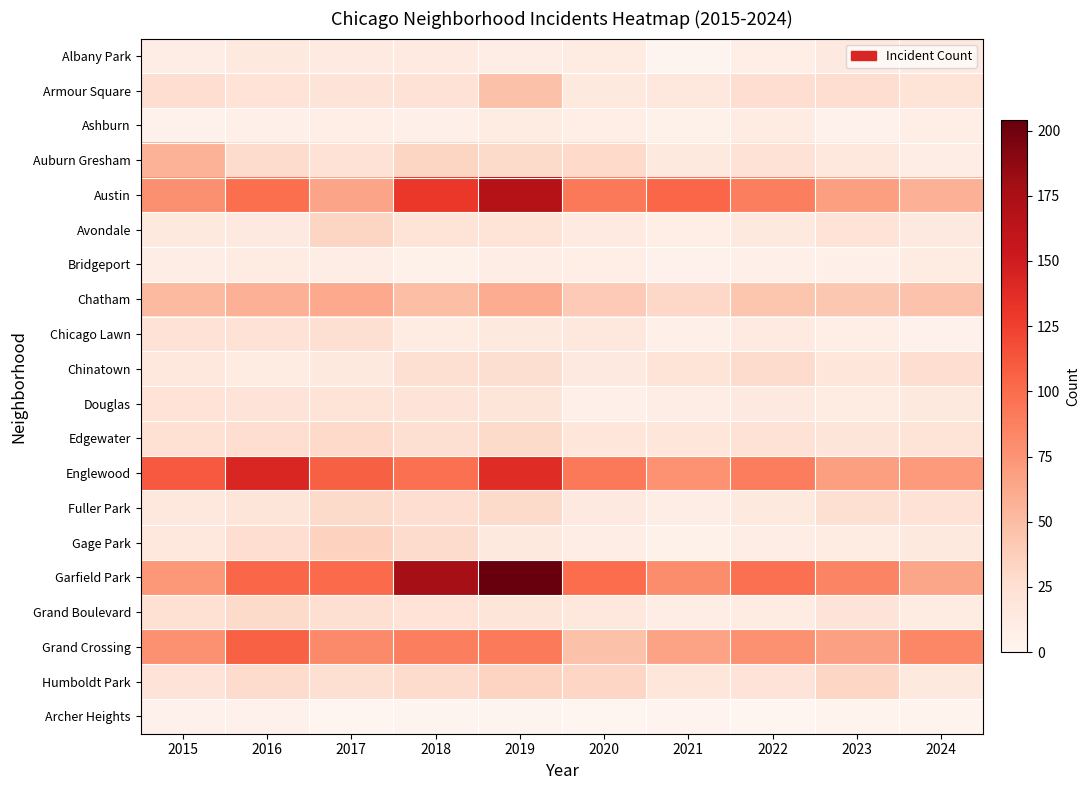

Between 2024 and 2021, which is larger?

2024